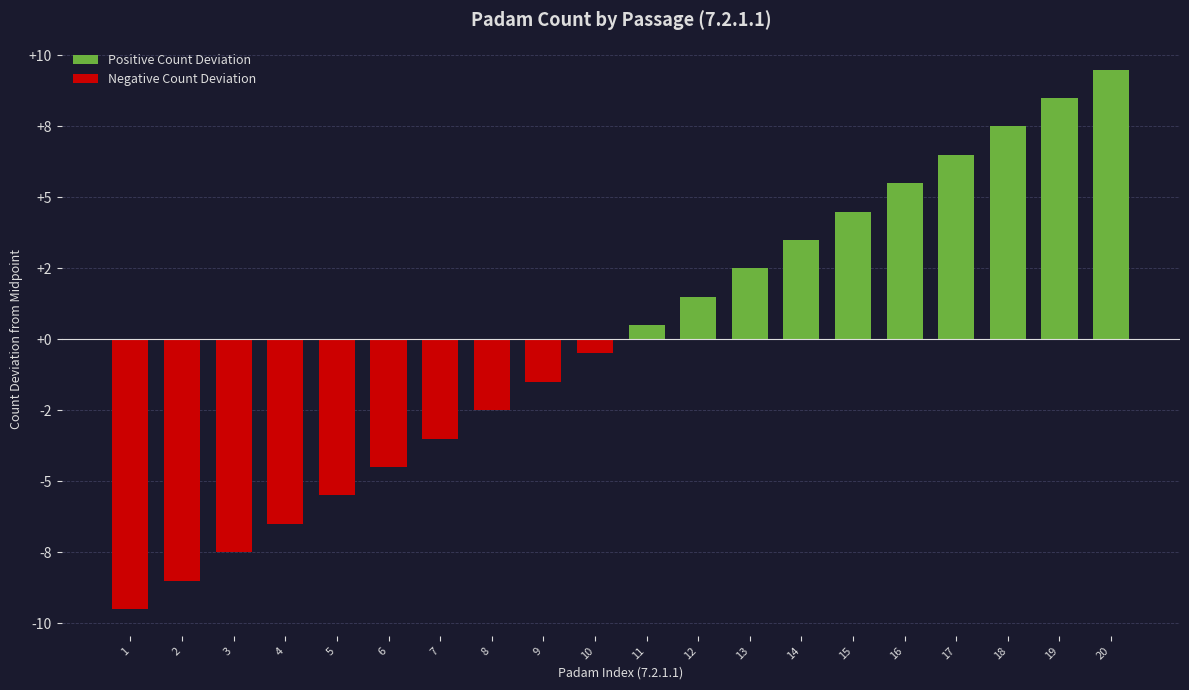

Which category has the highest value in the Negative Count Deviation series?

10